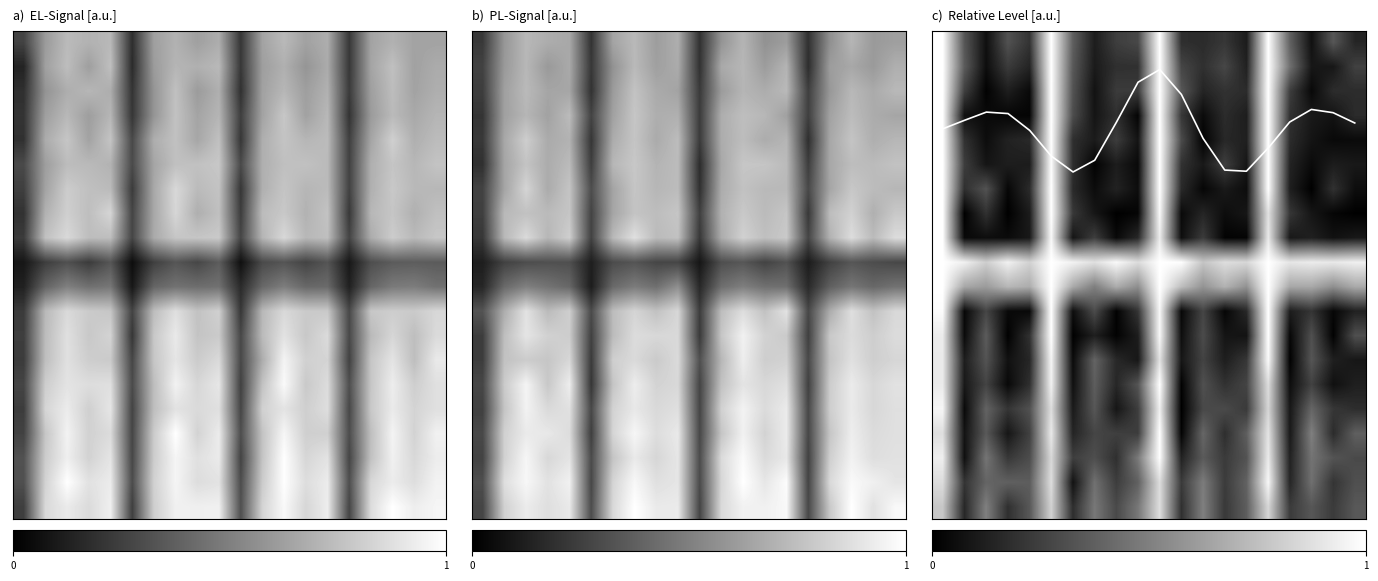

Reading right to left, transcribe all the data shown in this chart.

row_0: 19=0.1	18=0.3	17=0.1	16=0.4	15=1.0	14=0.1	13=0.2	12=0.2	11=0.2	10=1.0	9=0.3	8=0.2	7=0.1	6=0.4	5=1.0	4=0.2	3=0.3	2=0.1	1=0.3	0=1.0
row_1: 19=0.3	18=0.1	17=0.1	16=0.4	15=1.0	14=0.1	13=0.3	12=0.2	11=0.3	10=1.0	9=0.2	8=0.2	7=0.1	6=0.3	5=1.0	4=0.1	3=0.2	2=0.1	1=0.4	0=1.0
row_2: 19=0.2	18=0.2	17=0.0	16=0.2	15=1.0	14=0.2	13=0.2	12=0.1	11=0.3	10=1.0	9=0.2	8=0.2	7=0.1	6=0.3	5=1.0	4=0.0	3=0.1	2=0.0	1=0.2	0=1.0
row_3: 19=0.2	18=0.1	17=0.1	16=0.2	15=1.0	14=0.1	13=0.2	12=0.0	11=0.2	10=1.0	9=0.0	8=0.2	7=0.1	6=0.3	5=1.0	4=0.0	3=0.0	2=0.0	1=0.1	0=1.0
row_4: 19=0.0	18=0.0	17=0.1	16=0.2	15=1.0	14=0.1	13=0.2	12=0.0	11=0.3	10=1.0	9=0.1	8=0.2	7=0.1	6=0.2	5=1.0	4=0.2	3=0.1	2=0.1	1=0.2	0=1.0
row_5: 19=0.1	18=0.1	17=0.0	16=0.1	15=1.0	14=0.1	13=0.2	12=0.1	11=0.2	10=1.0	9=0.0	8=0.1	7=0.0	6=0.2	5=1.0	4=0.1	3=0.1	2=0.1	1=0.2	0=1.0
row_6: 19=0.1	18=0.2	17=0.0	16=0.1	15=1.0	14=0.1	13=0.1	12=0.0	11=0.2	10=1.0	9=0.1	8=0.1	7=0.0	6=0.2	5=1.0	4=0.2	3=0.0	2=0.3	1=0.2	0=1.0
row_7: 19=0.0	18=0.0	17=0.1	16=0.2	15=0.9	14=0.1	13=0.1	12=0.1	11=0.0	10=1.0	9=0.0	8=0.0	7=0.1	6=0.2	5=1.0	4=0.1	3=0.0	2=0.2	1=0.0	0=1.0
row_8: 19=0.1	18=0.1	17=0.1	16=0.1	15=0.9	14=0.0	13=0.0	12=0.2	11=0.1	10=0.9	9=0.2	8=0.0	7=0.2	6=0.1	5=1.0	4=0.1	3=0.0	2=0.1	1=0.0	0=1.0
row_9: 19=0.9	18=0.9	17=0.9	16=0.9	15=1.0	14=0.8	13=0.9	12=0.8	11=1.0	10=1.0	9=0.9	8=1.0	7=0.9	6=0.9	5=1.0	4=0.8	3=0.9	2=0.8	1=0.9	0=1.0
row_10: 19=0.7	18=0.6	17=0.7	16=0.7	15=1.0	14=0.6	13=0.7	12=0.6	11=0.7	10=1.0	9=0.6	8=0.7	7=0.5	6=0.7	5=1.0	4=0.7	3=0.7	2=0.6	1=0.7	0=1.0
row_11: 19=0.1	18=0.0	17=0.2	16=0.1	15=1.0	14=0.2	13=0.0	12=0.3	11=0.0	10=1.0	9=0.2	8=0.0	7=0.3	6=0.1	5=1.0	4=0.0	3=0.0	2=0.3	1=0.0	0=1.0
row_12: 19=0.3	18=0.0	17=0.3	16=0.0	15=1.0	14=0.1	13=0.1	12=0.3	11=0.1	10=1.0	9=0.1	8=0.0	7=0.1	6=0.0	5=1.0	4=0.2	3=0.0	2=0.4	1=0.0	0=0.9
row_13: 19=0.1	18=0.1	17=0.3	16=0.0	15=1.0	14=0.2	13=0.1	12=0.3	11=0.1	10=0.9	9=0.1	8=0.2	7=0.4	6=0.0	5=1.0	4=0.2	3=0.1	2=0.3	1=0.1	0=0.9
row_14: 19=0.1	18=0.1	17=0.3	16=0.1	15=0.9	14=0.3	13=0.2	12=0.3	11=0.0	10=1.0	9=0.3	8=0.2	7=0.4	6=0.1	5=0.9	4=0.2	3=0.0	2=0.3	1=0.1	0=0.9
row_15: 19=0.2	18=0.2	17=0.4	16=0.1	15=0.8	14=0.2	13=0.3	12=0.3	11=0.0	10=0.9	9=0.2	8=0.1	7=0.3	6=0.1	5=0.9	4=0.3	3=0.2	2=0.4	1=0.0	0=1.0
row_16: 19=0.4	18=0.2	17=0.5	16=0.1	15=0.9	14=0.4	13=0.2	12=0.4	11=0.0	10=1.0	9=0.2	8=0.2	7=0.3	6=0.1	5=0.9	4=0.3	3=0.1	2=0.3	1=0.1	0=0.9
row_17: 19=0.3	18=0.3	17=0.5	16=0.1	15=0.9	14=0.3	13=0.2	12=0.4	11=0.1	10=1.0	9=0.5	8=0.2	7=0.3	6=0.2	5=0.8	4=0.3	3=0.2	2=0.5	1=0.1	0=0.9
row_18: 19=0.3	18=0.2	17=0.4	16=0.1	15=1.0	14=0.4	13=0.2	12=0.5	11=0.2	10=0.9	9=0.4	8=0.2	7=0.4	6=0.1	5=0.9	4=0.4	3=0.4	2=0.4	1=0.2	0=0.9
row_19: 19=0.3	18=0.2	17=0.3	16=0.2	15=0.8	14=0.4	13=0.2	12=0.5	11=0.2	10=0.9	9=0.5	8=0.3	7=0.5	6=0.2	5=0.8	4=0.3	3=0.2	2=0.5	1=0.2	0=0.8
Signal profile: 19=3.3	18=2.8	17=2.7	16=3.2	15=4.3	14=5.2	13=5.2	12=3.9	11=2.1	10=1.1	9=1.6	8=3.2	7=4.8	6=5.3	5=4.6	4=3.6	3=2.9	2=2.8	1=3.2	0=3.5